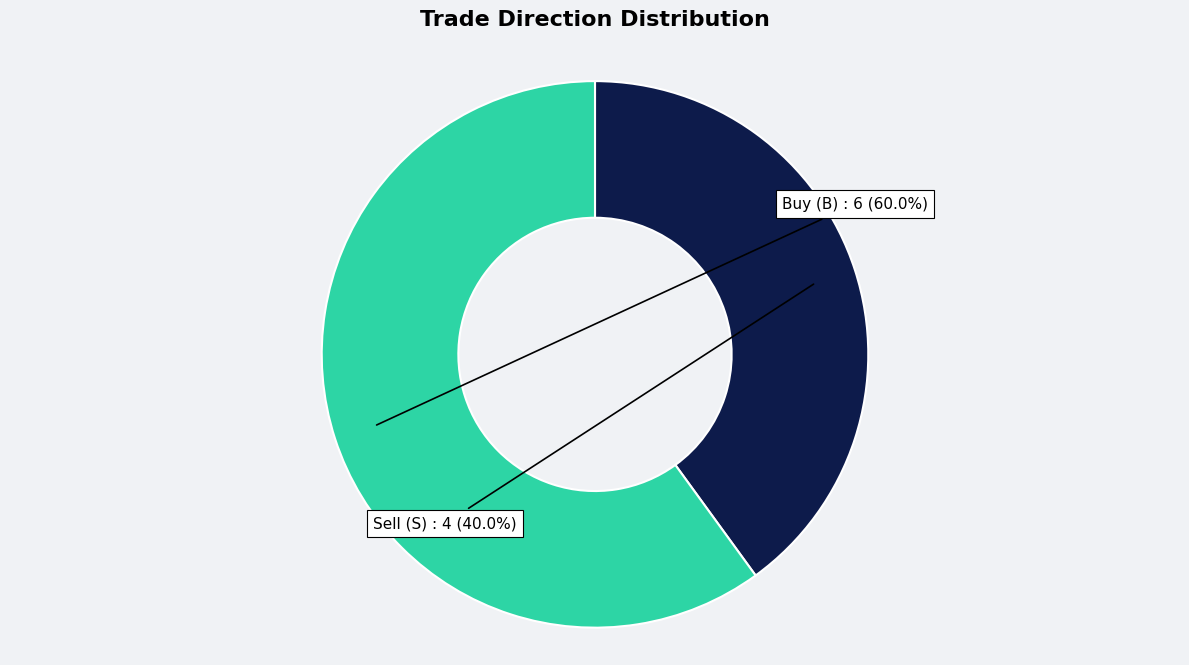

Does any single category account for the majority?

Yes